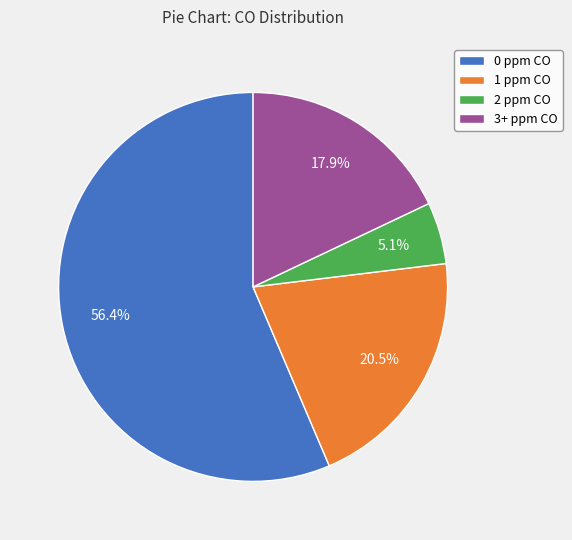

What percentage is the 0 ppm CO slice, to the nearest percent?

56%